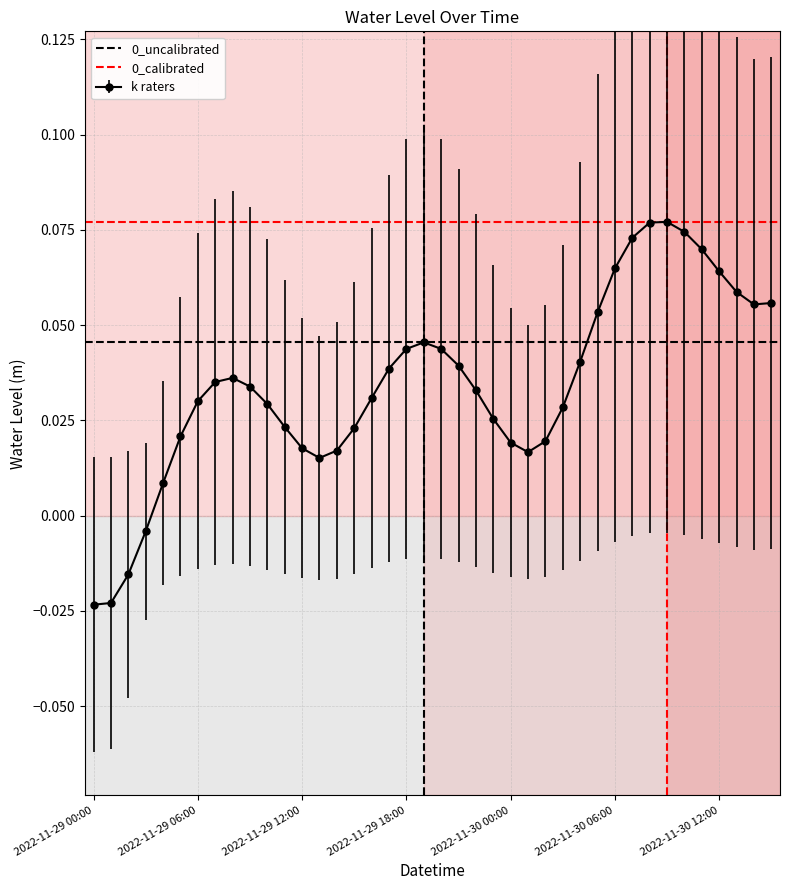

True or false: k raters has more than 0 points higher than both neighbors.

True